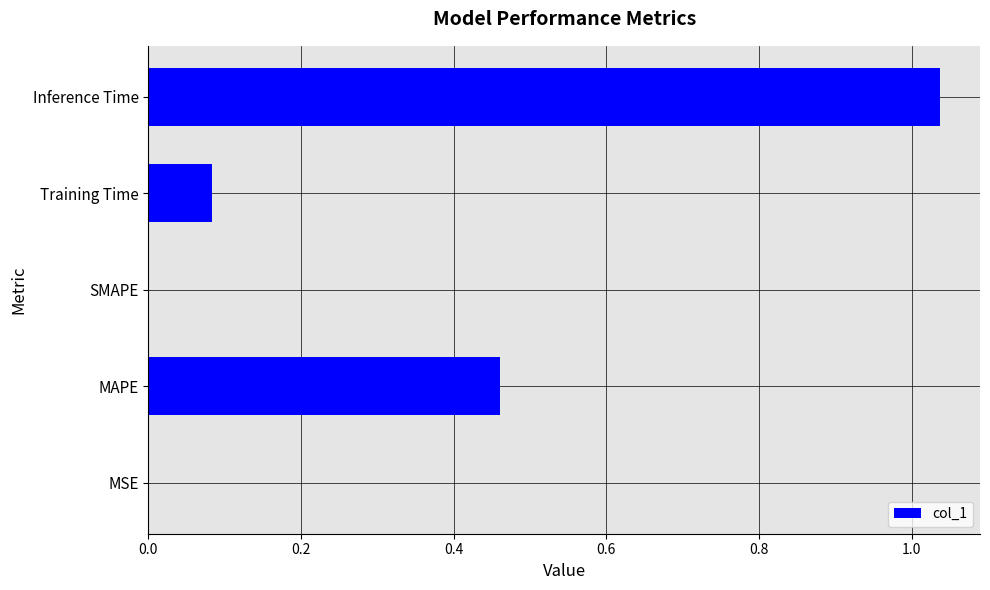

How many series are shown in this chart?

1